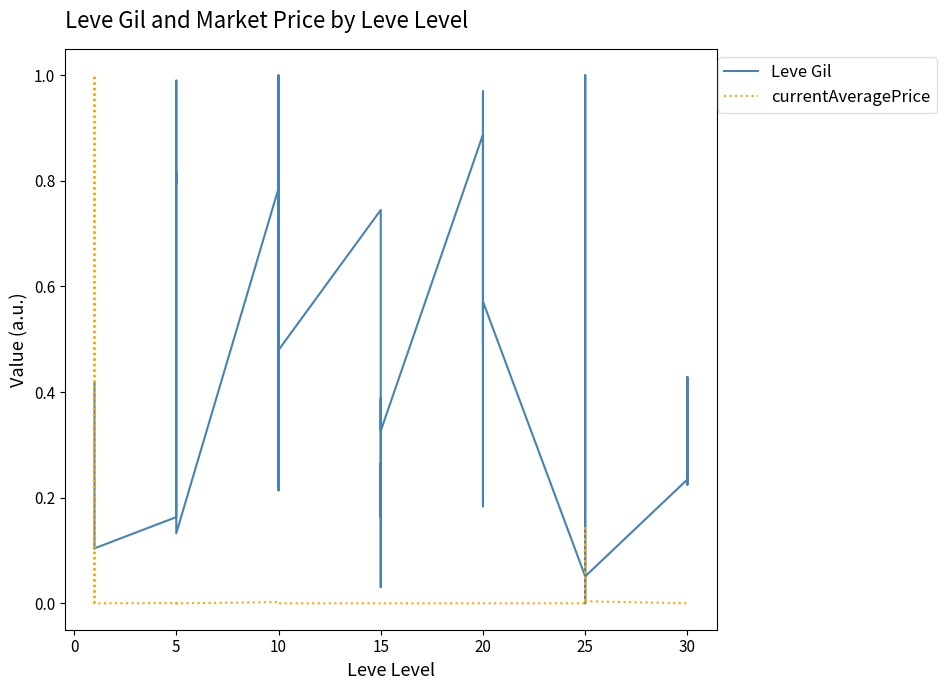

True or false: Leve Gil has a value of 0.2 at 20.

True